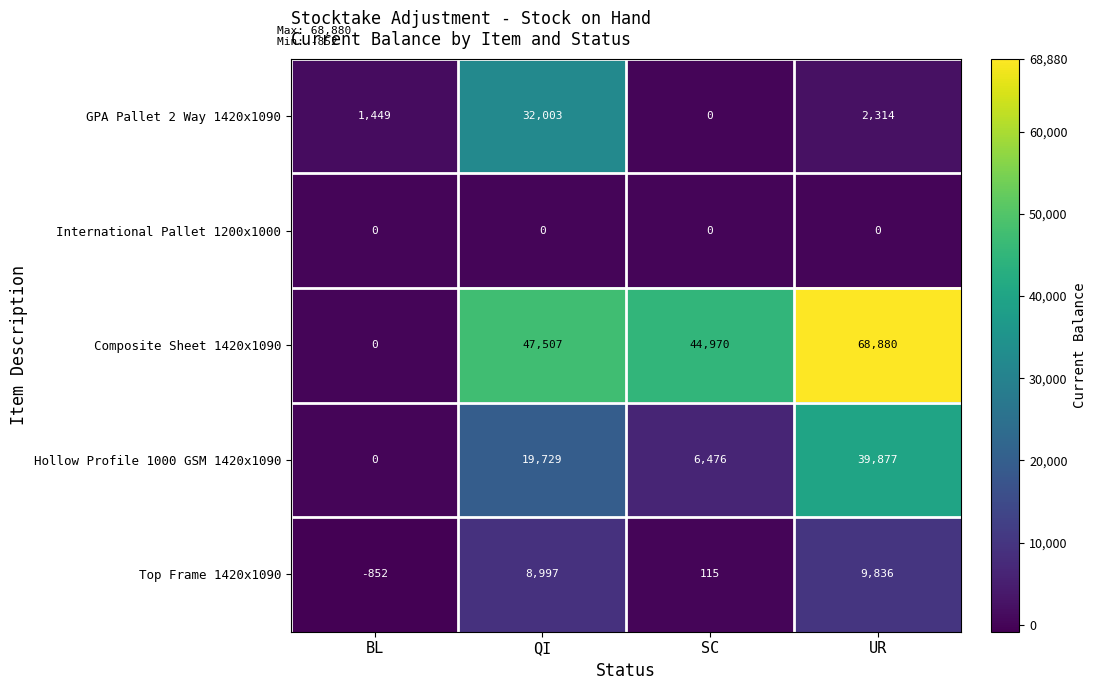

How many negative values does the Top Frame 1420x1090 series have?

1